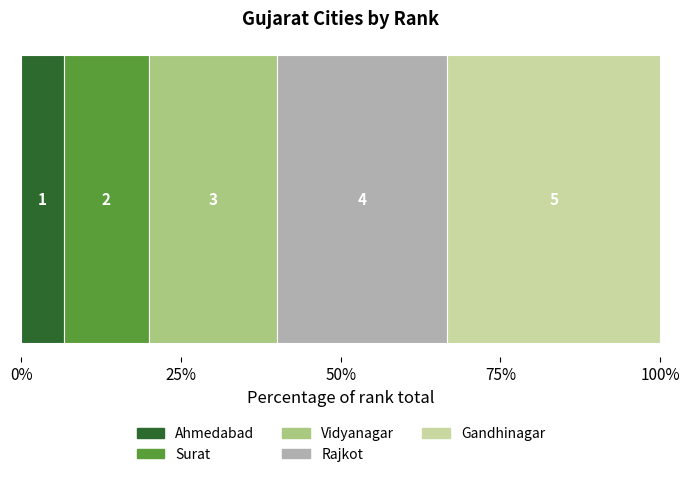

What are all the series names shown in the legend?

Ahmedabad, Surat, Vidyanagar, Rajkot, Gandhinagar